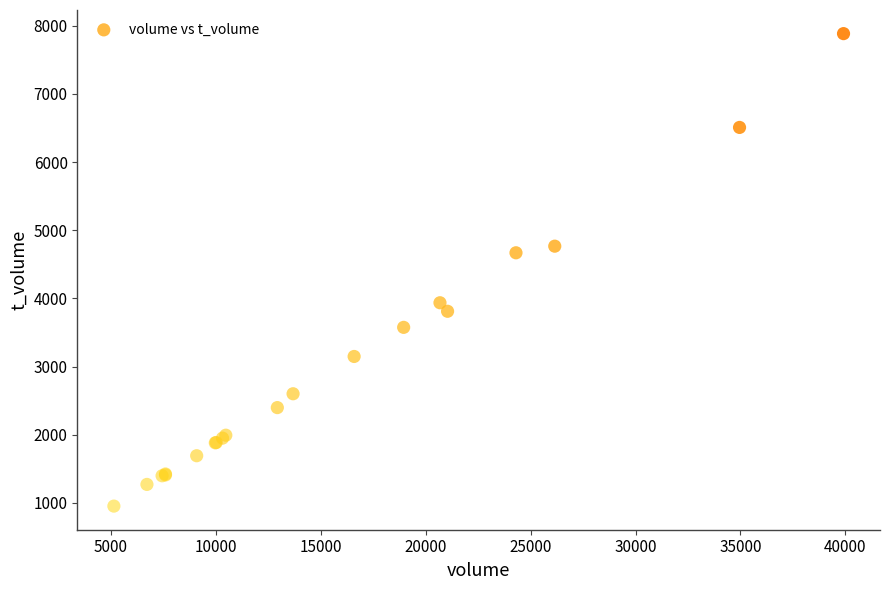

What Y value in the scatter plot is closest to 4419?

4670